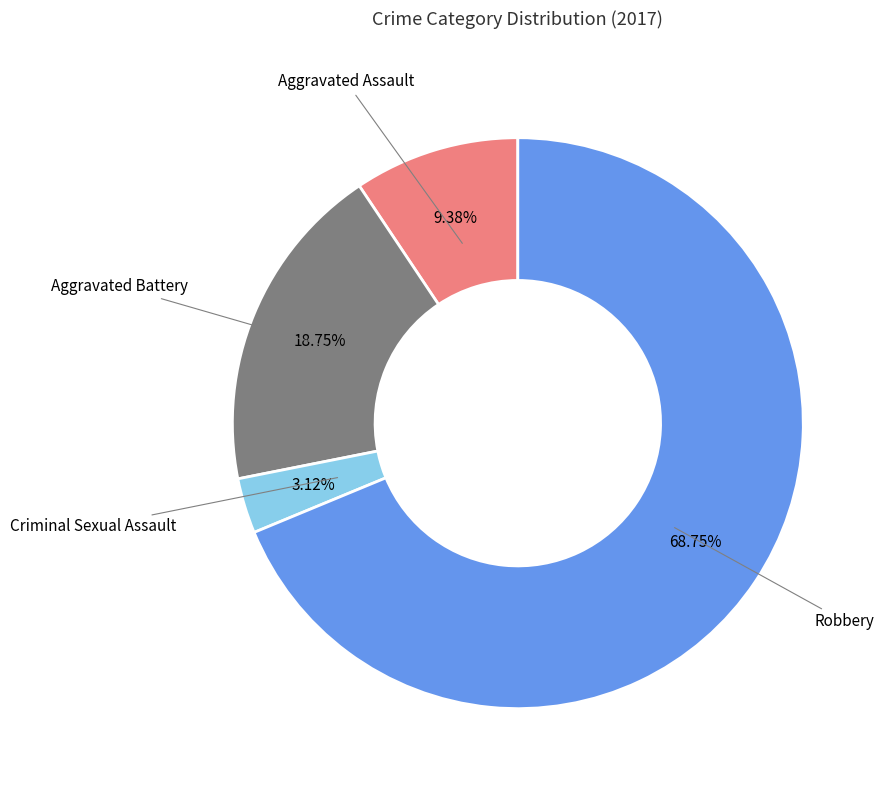

How many segments does this pie chart have?

4